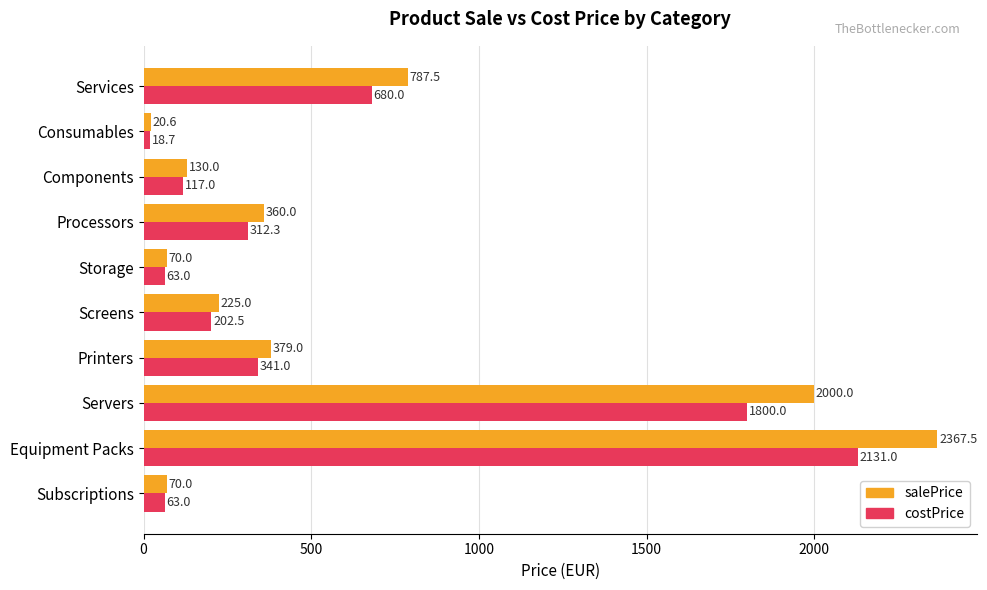

What value does the salePrice series have at Screens?

225.0